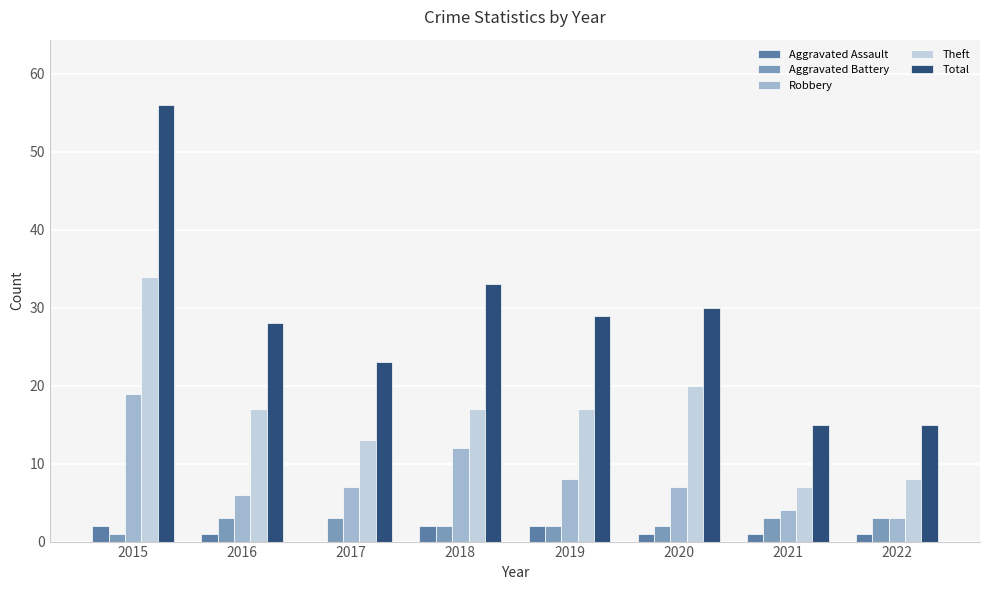

Are the bars horizontal?

No